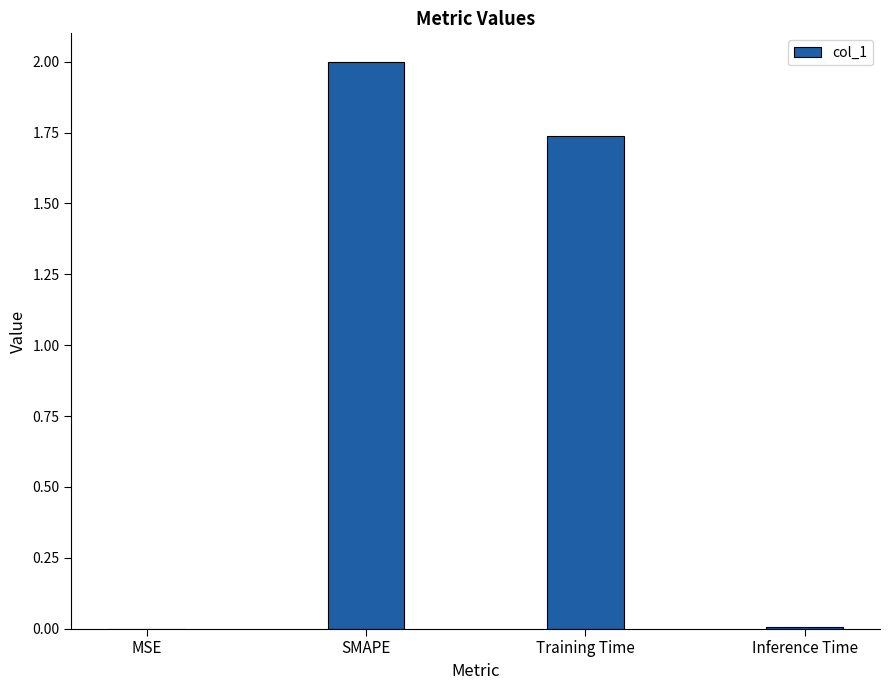

What is the greatest value displayed?

2.0